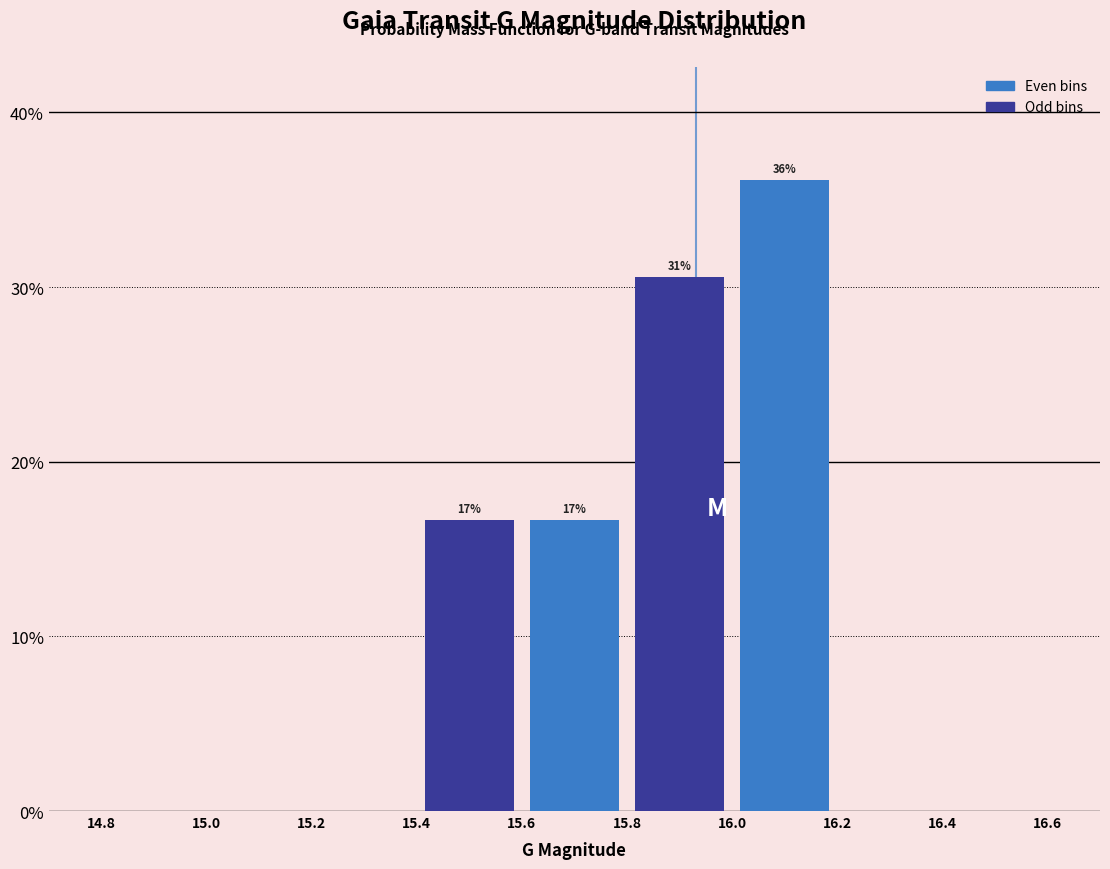

Over which range of the x-axis is the bar tallest?

16.0 to 16.2